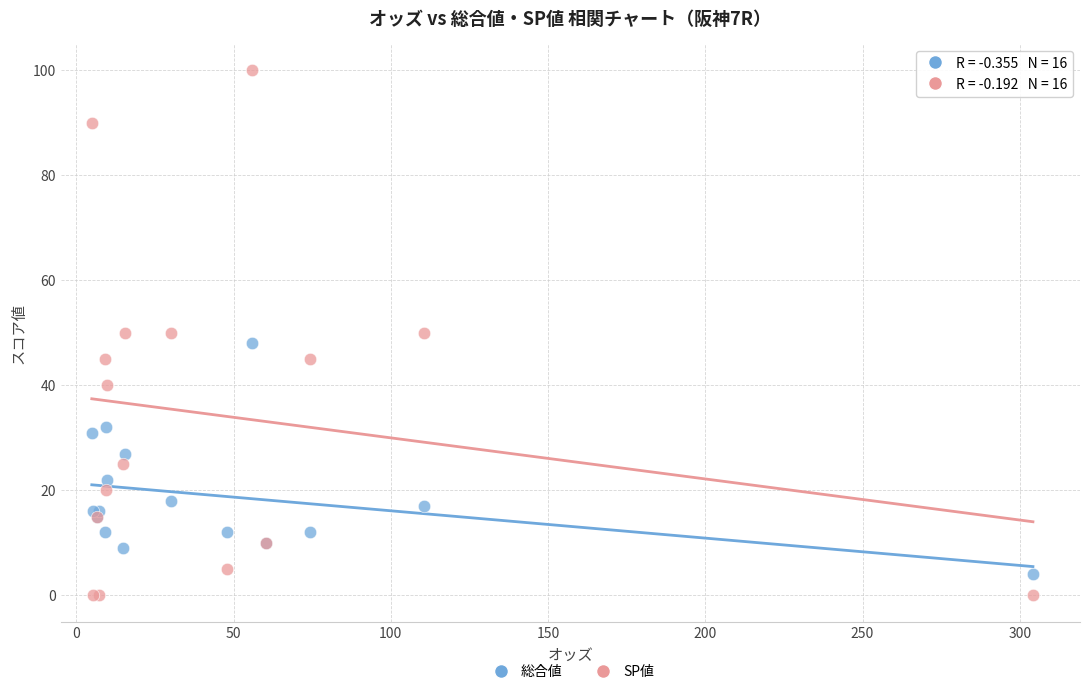

Which series contains the highest Y value?

SP値